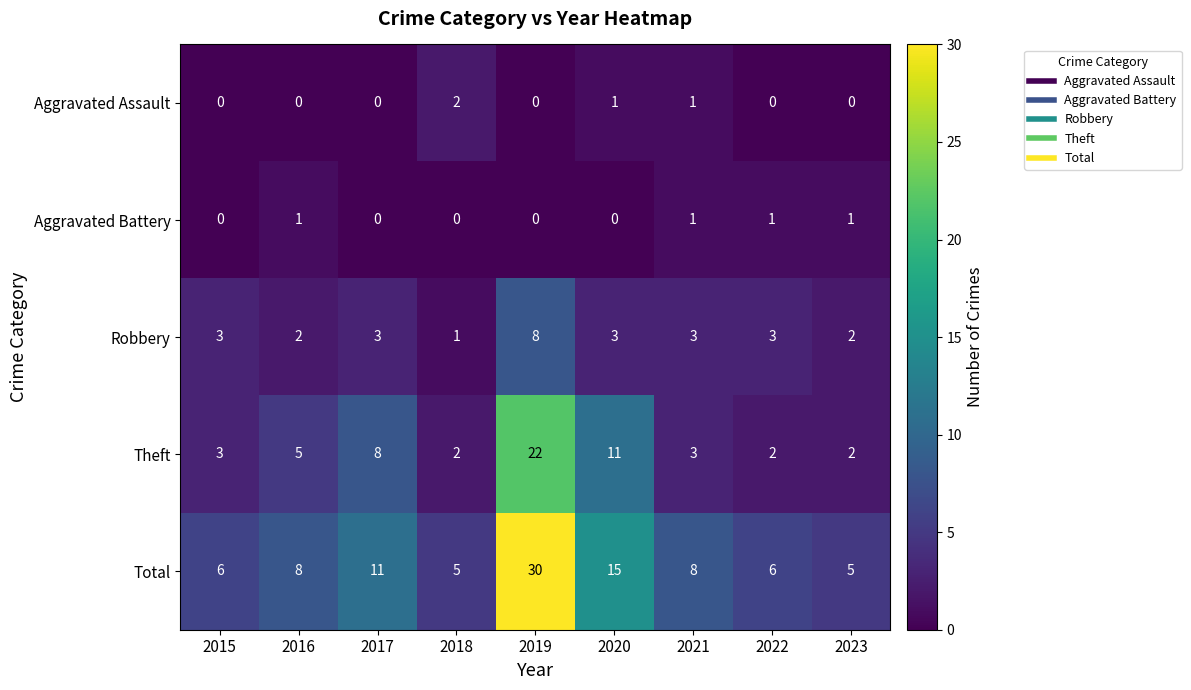

Which series has the largest total across all categories?

Total